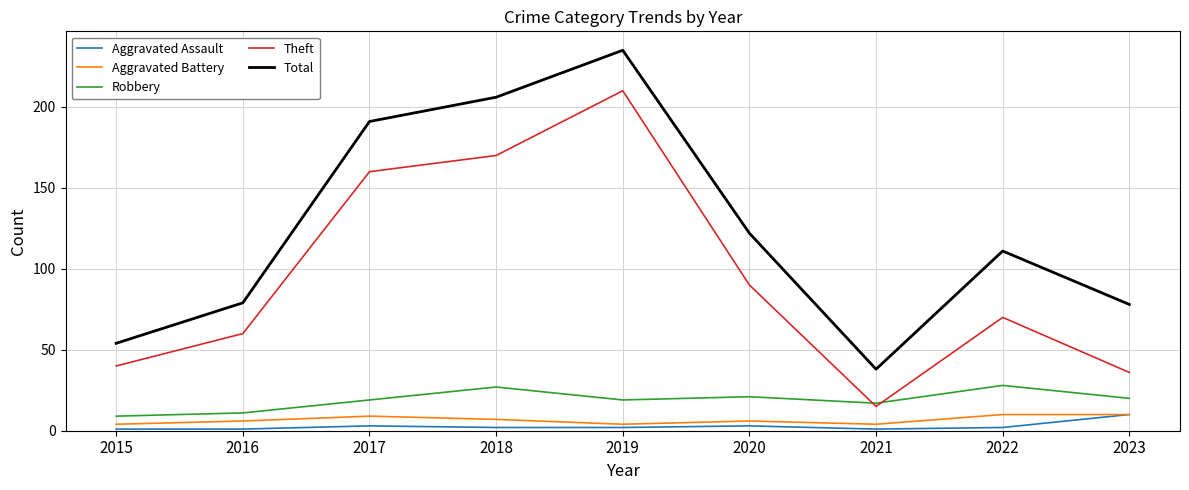

At which label is Total closest to 136?

2020